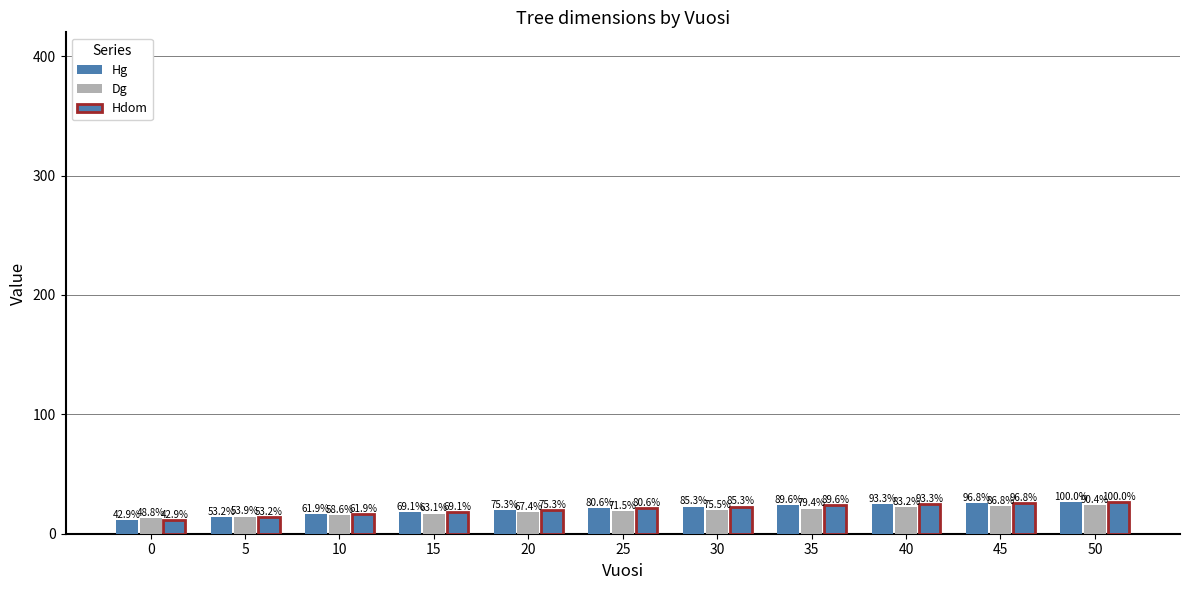

How many groups of bars are there?

11